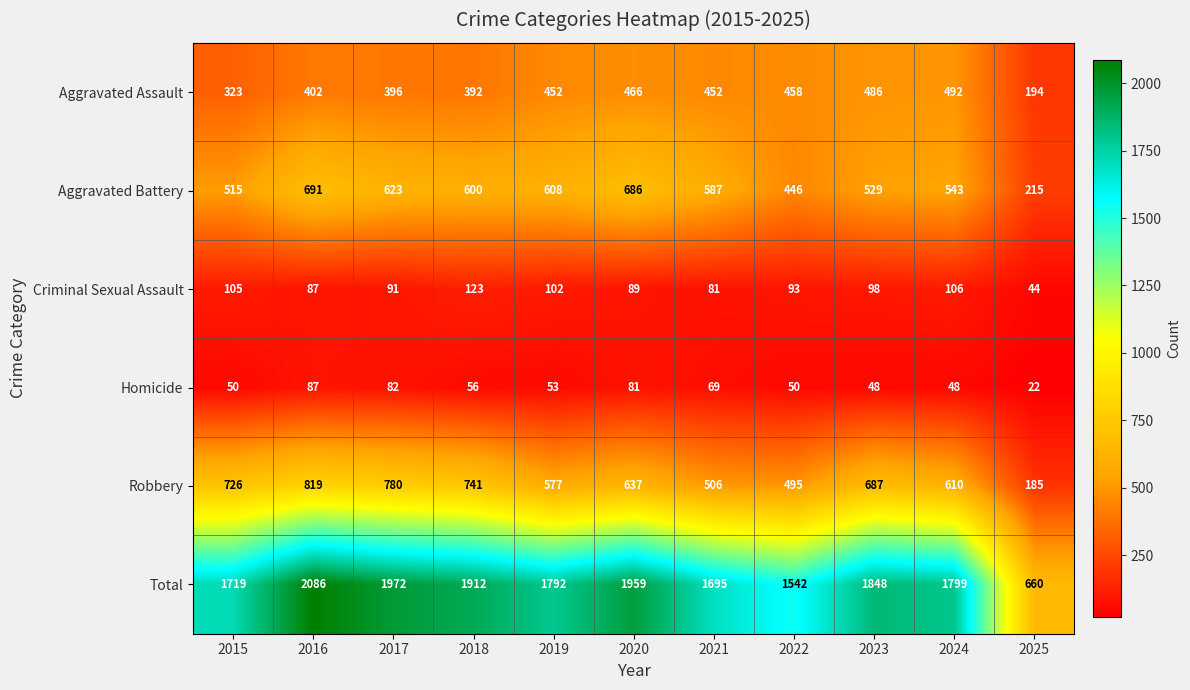

What is the difference between the Robbery values at 2017 and 2015?

54